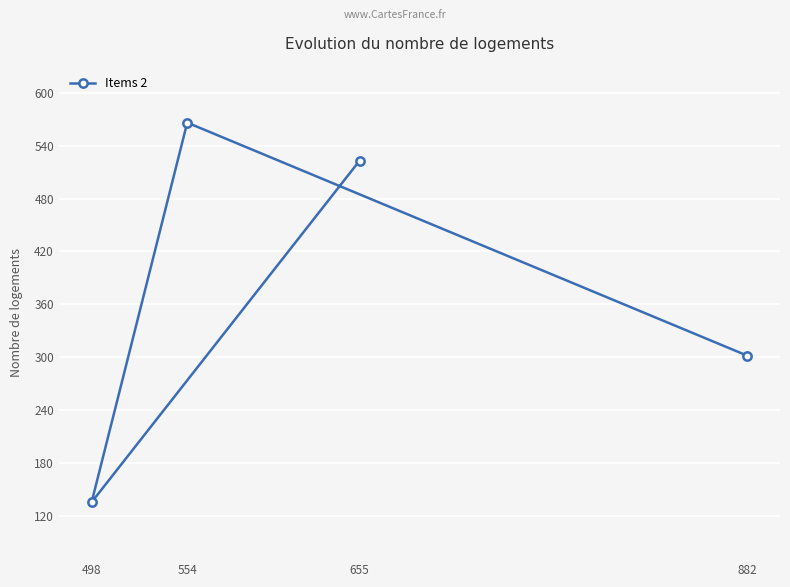

What is the average value?

382